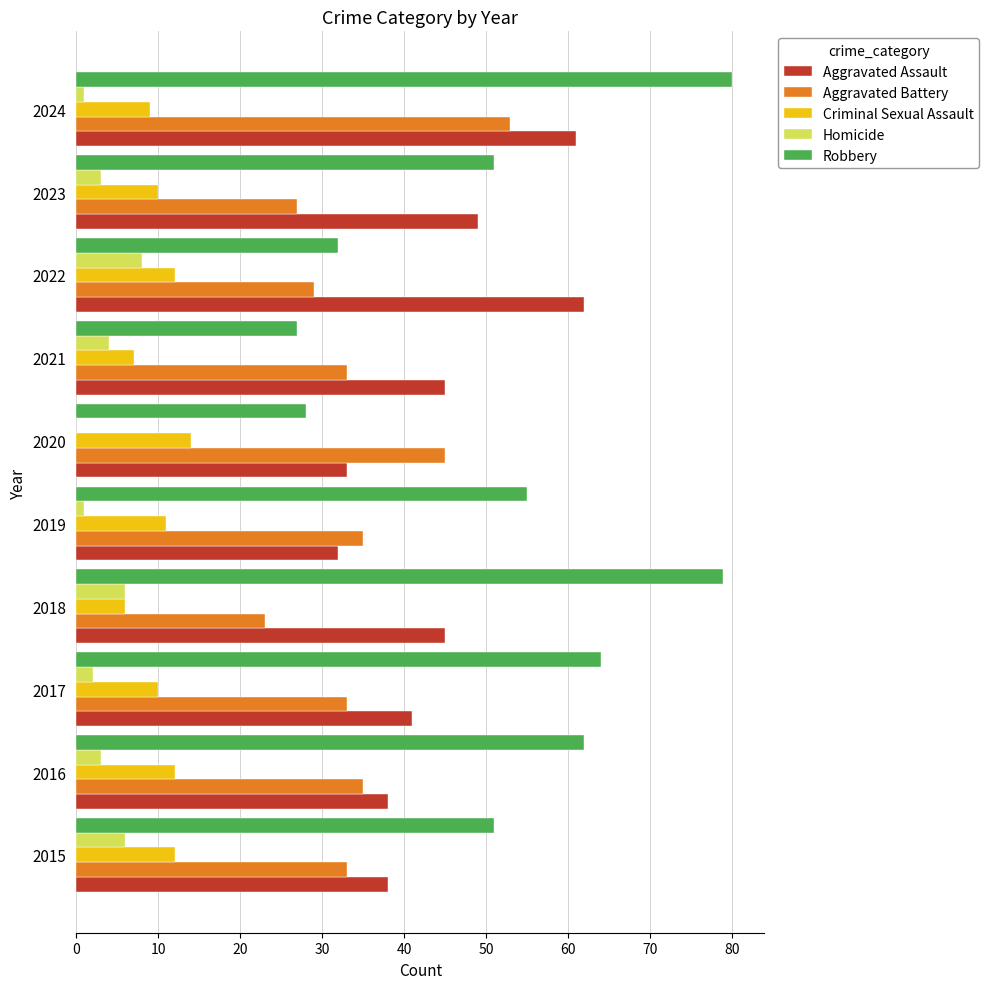

What is the sum of all Aggravated Assault values?

444